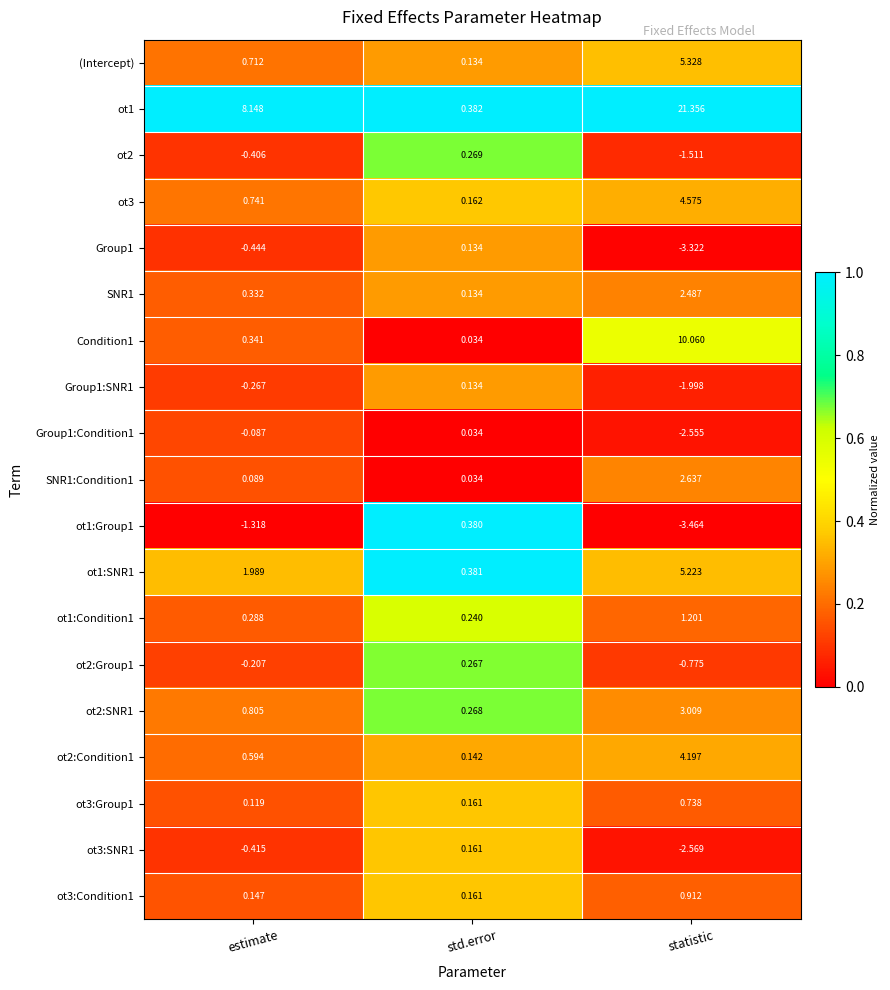

Which category has the highest value across all series?

statistic